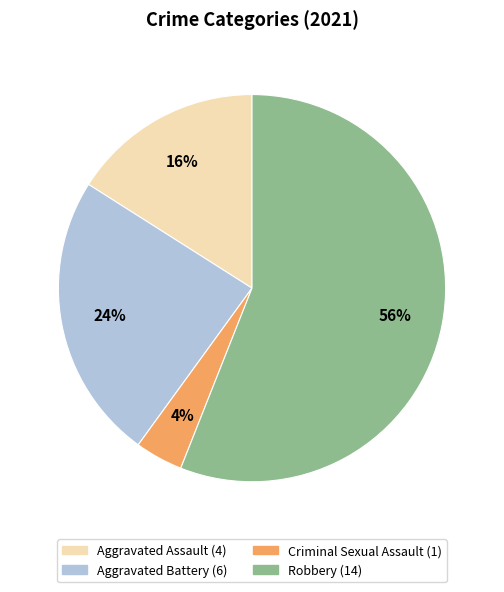

To the nearest percent, what is the combined percentage of Robbery and Aggravated Assault?

72%